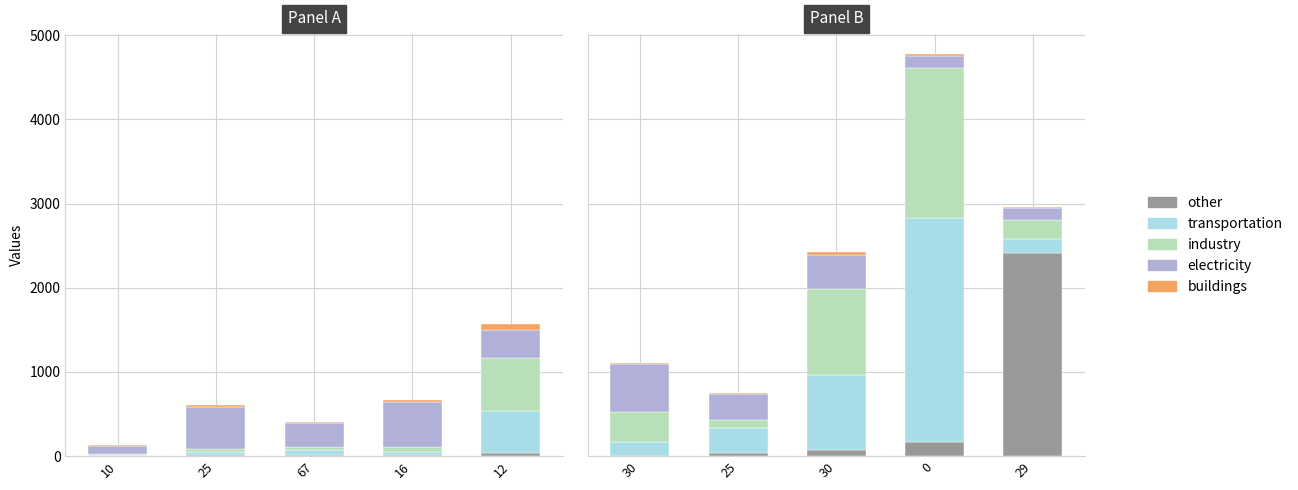

The other series shows 92 at 0. True or false?

False